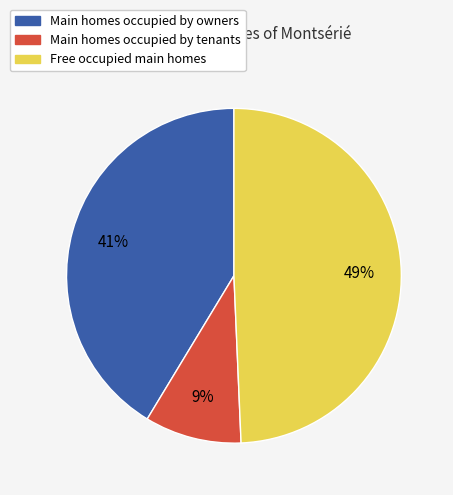

To the nearest percent, what is the average slice percentage?

33%